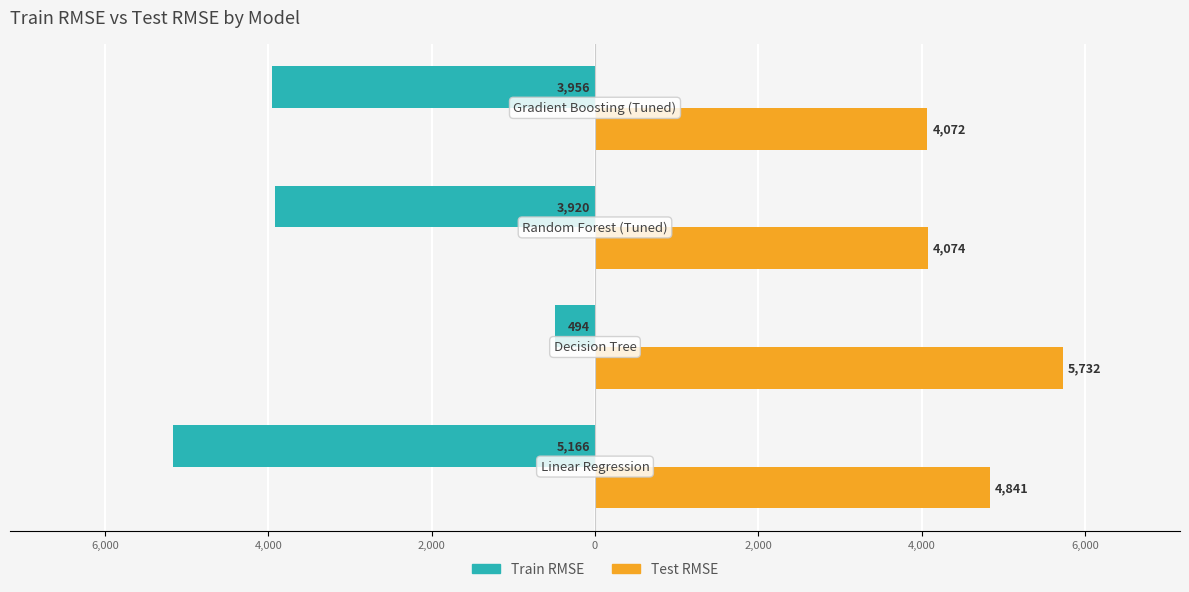

What are all the series names shown in the legend?

Train RMSE, Test RMSE